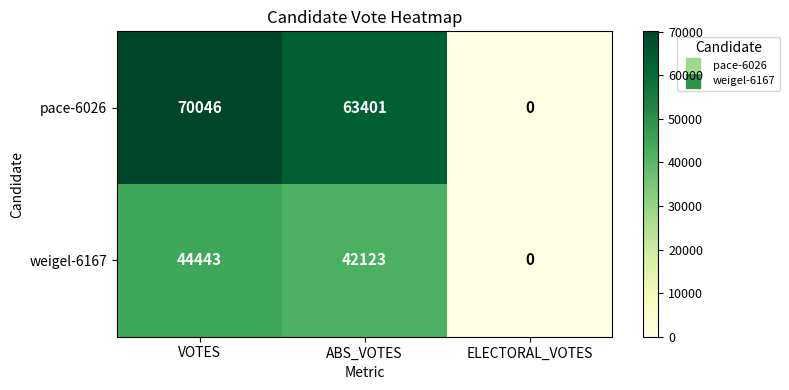

At which label does pace-6026 first exceed 63401?

VOTES